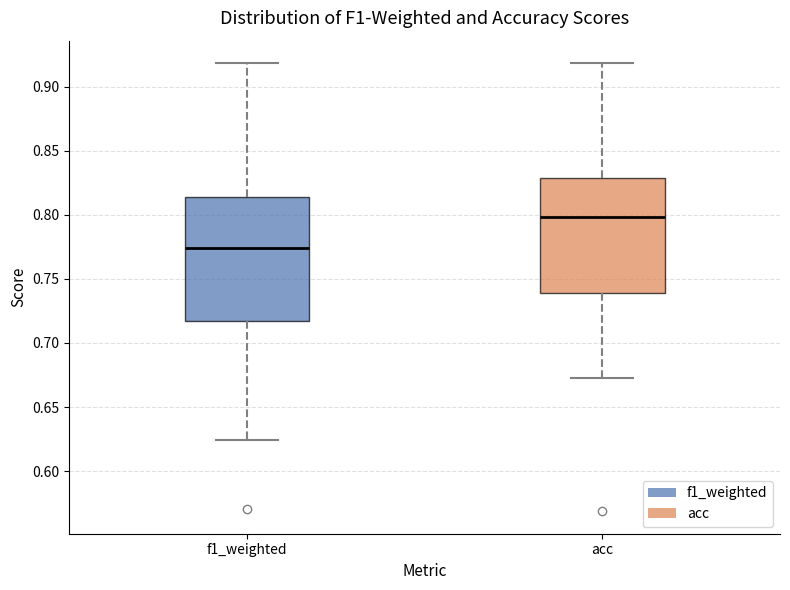

Which box's median line is the highest?

acc